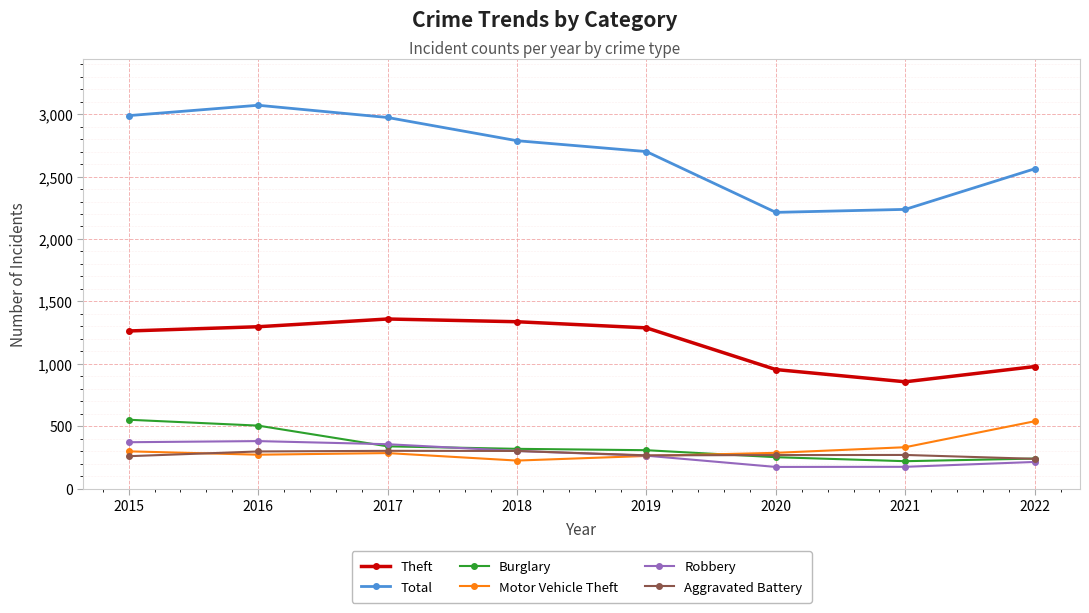

How many data points in Total are less than 2787?

4